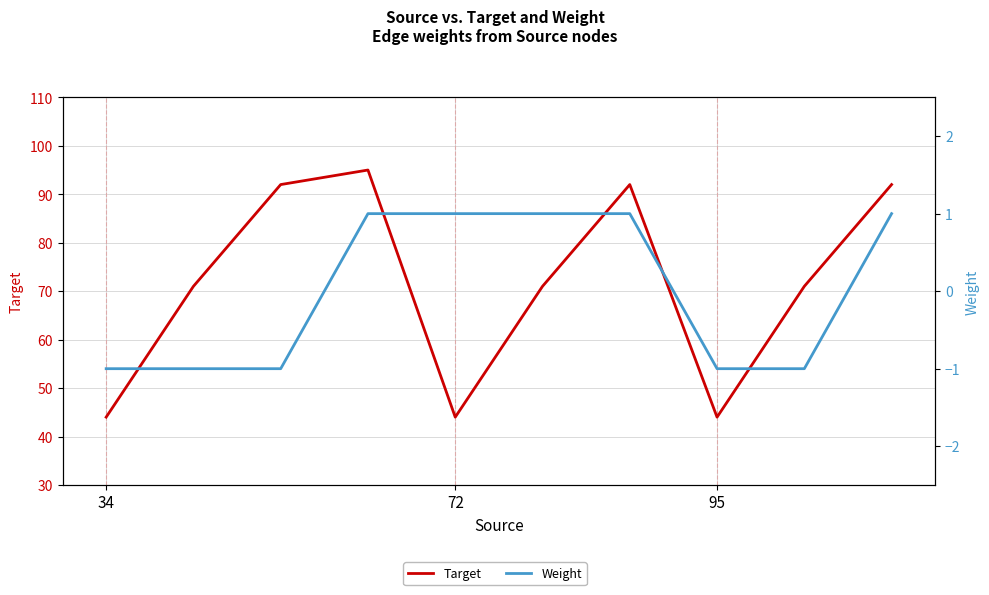

The value of Target at 95 is 29. True or false?

False